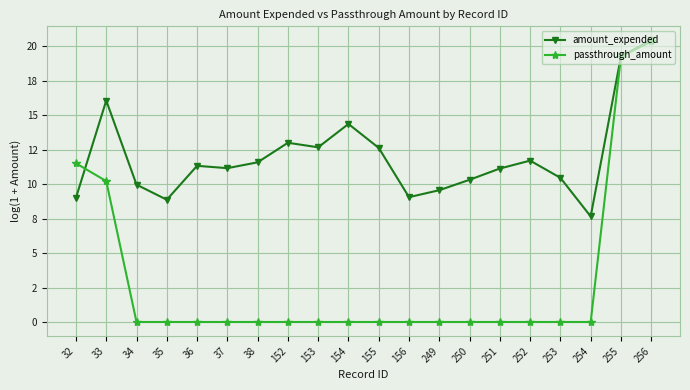

What is the difference between the amount_expended values at 153 and 156?

3.6